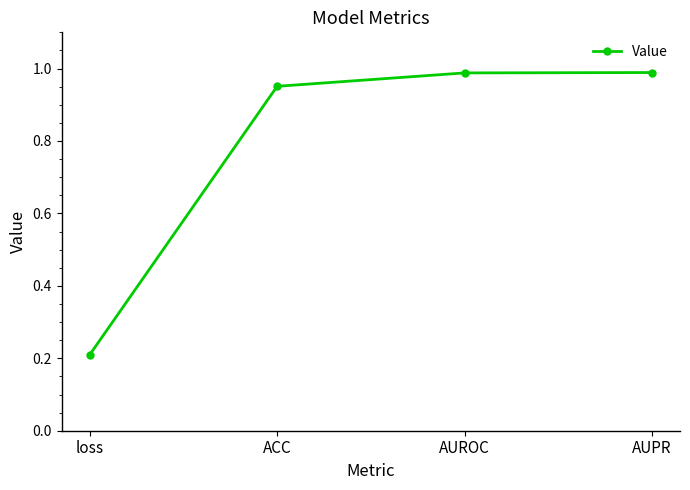

Where is the data nearest to the value 0?

loss